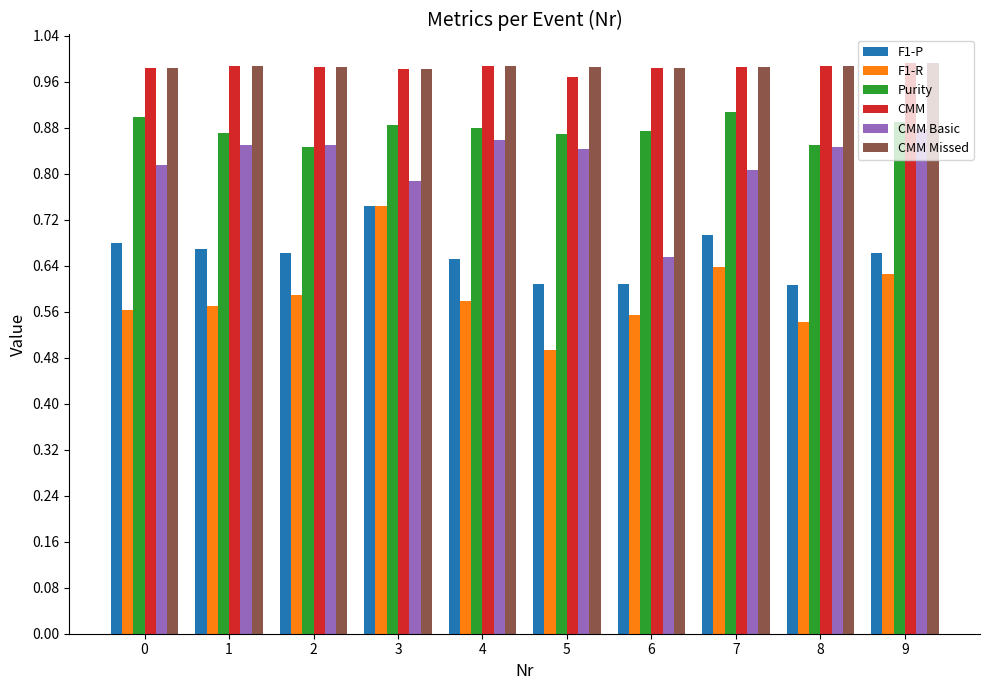

Is the value of F1-P at 0 greater than the value of CMM Missed at 8?

No